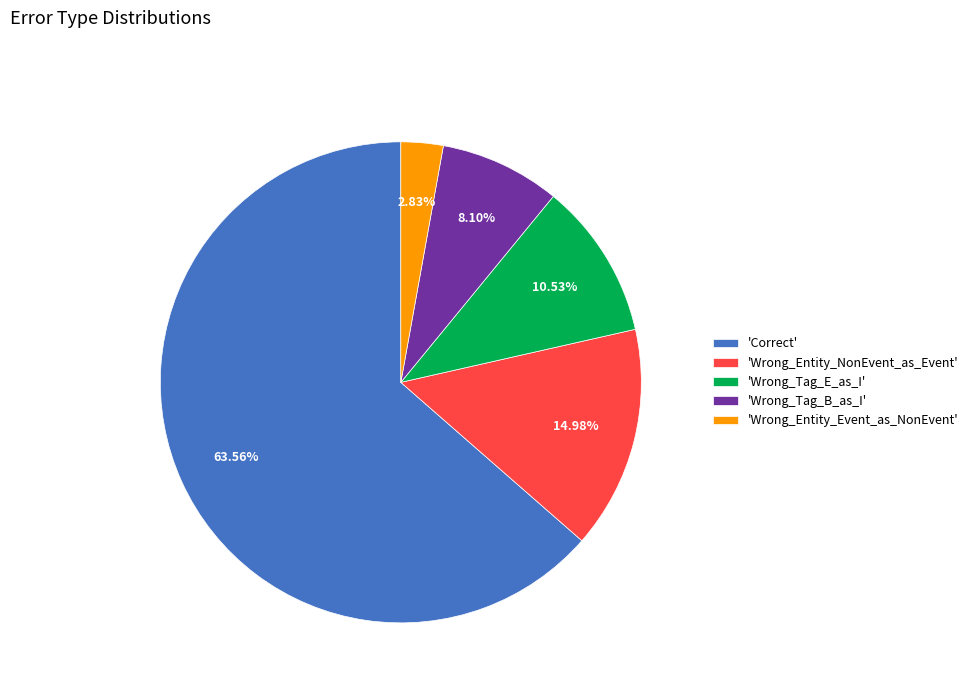

To the nearest percent, what is the average slice percentage?

20%